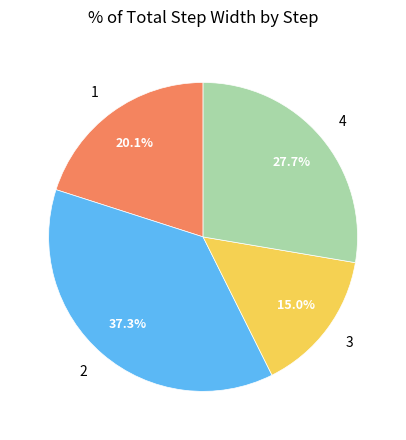

Which category has the smallest portion of the pie?

3